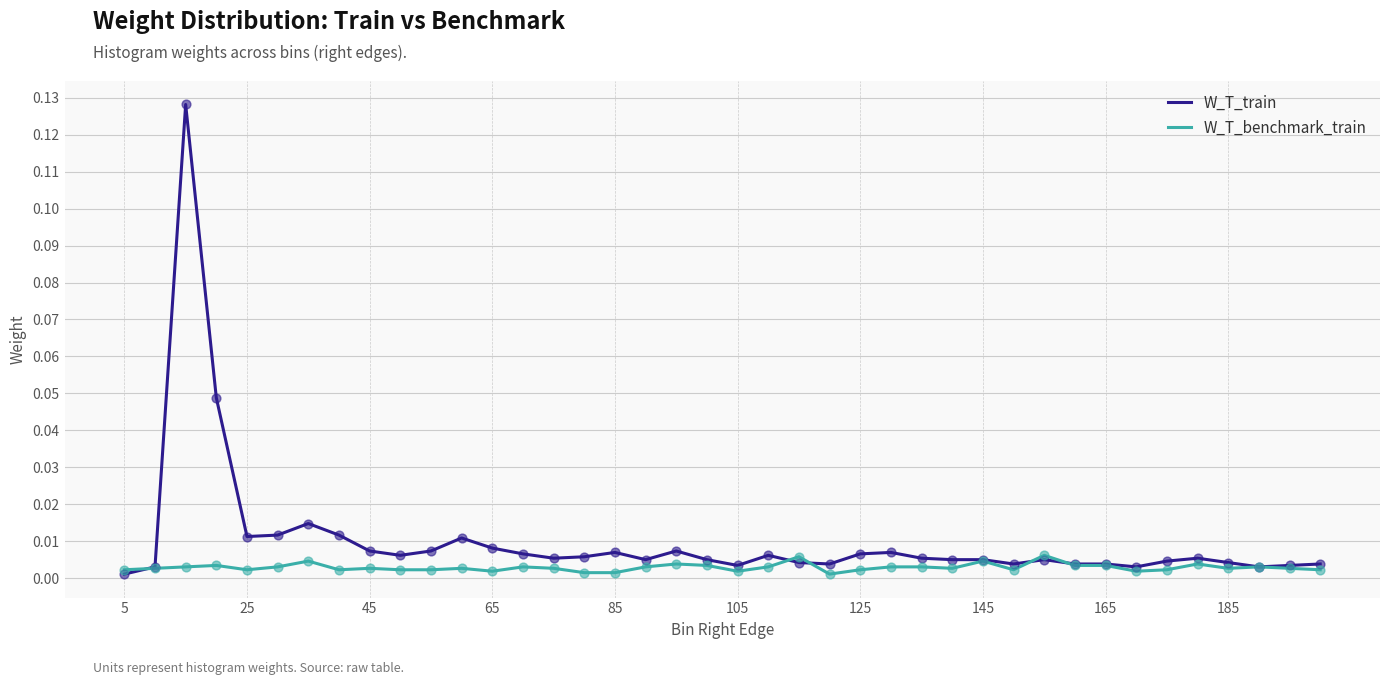

Which series has the largest range (max minus min)?

W_T_train